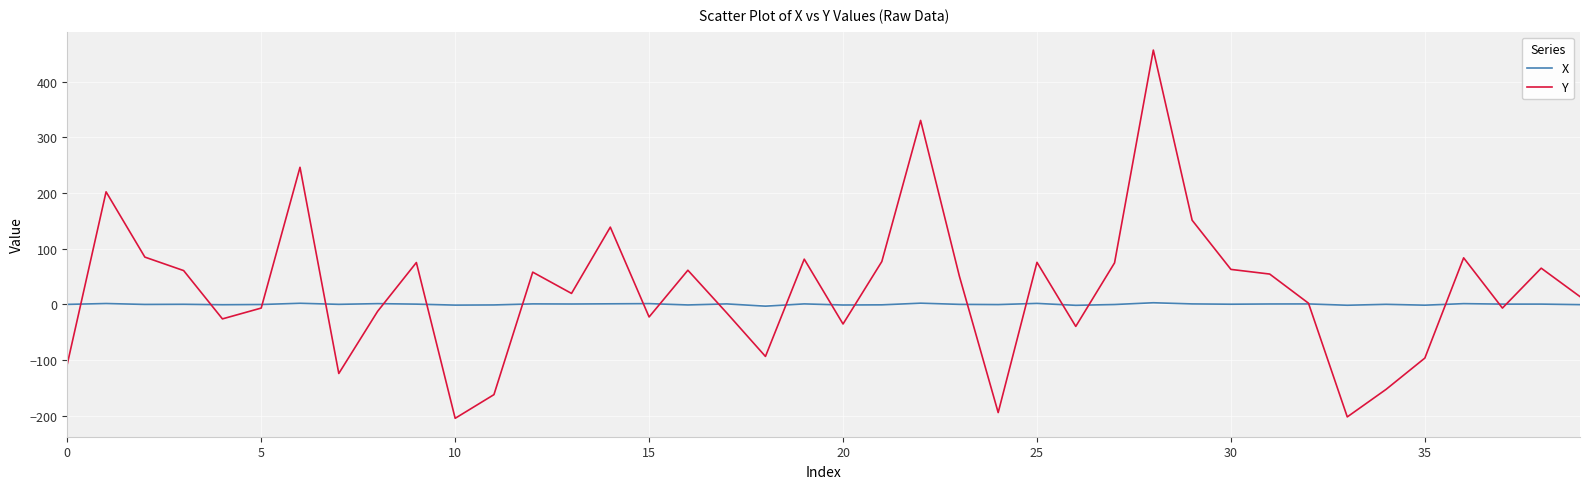

True or false: Y and X intersect in this chart.

True